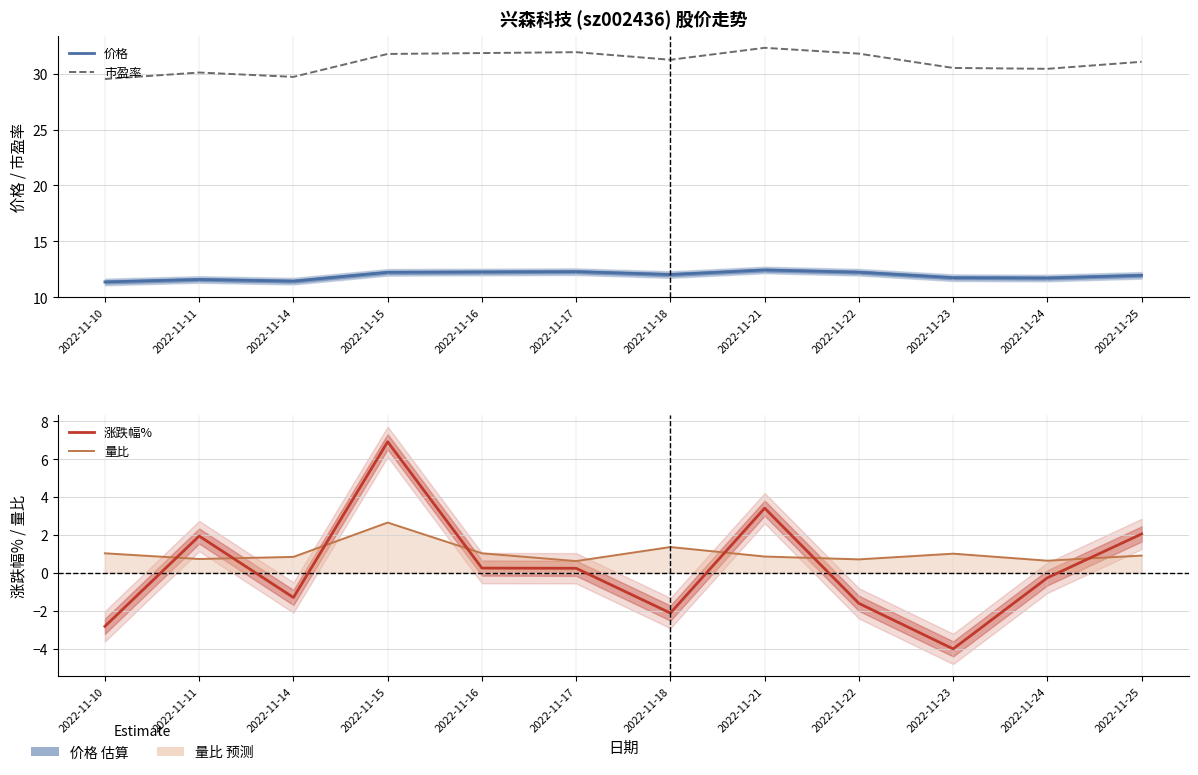

Which series has the largest total across all categories?

市盈率